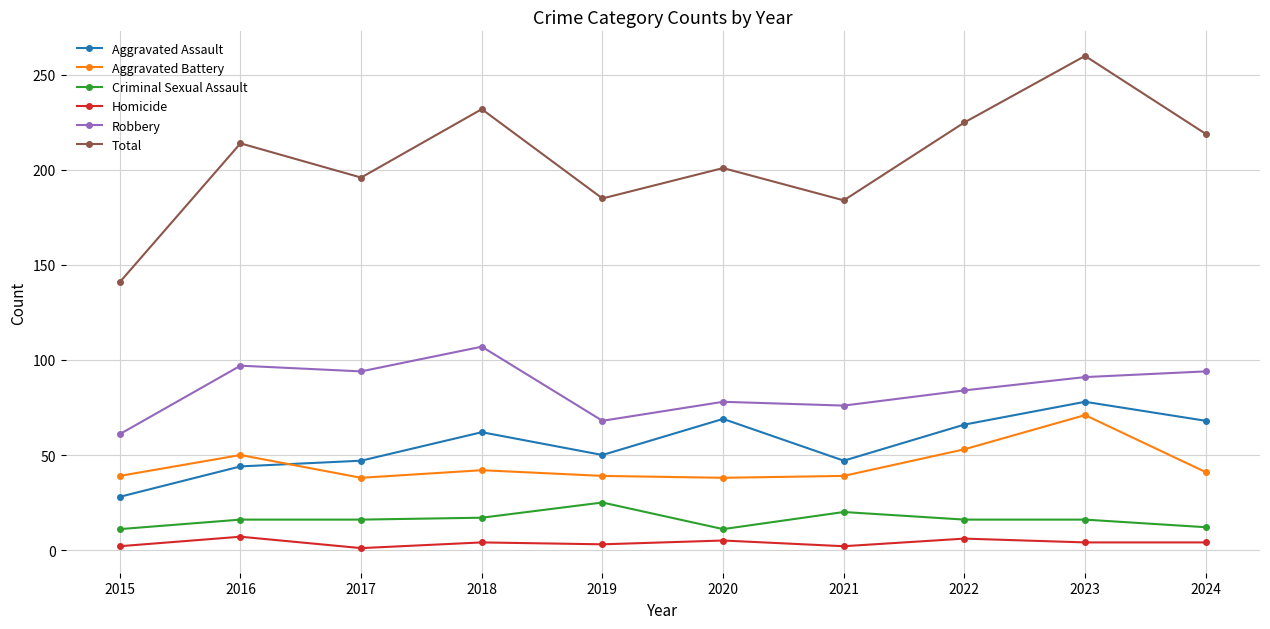

What are all the series names shown in the legend?

Aggravated Assault, Aggravated Battery, Criminal Sexual Assault, Homicide, Robbery, Total